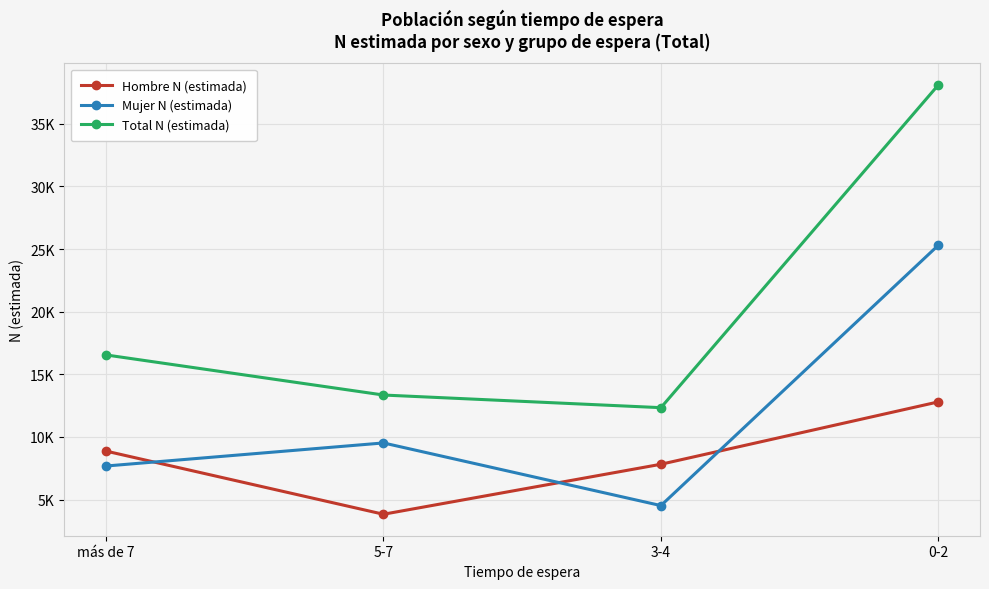

How many Hombre N (estimada) values are between 7818 and 12799?

3